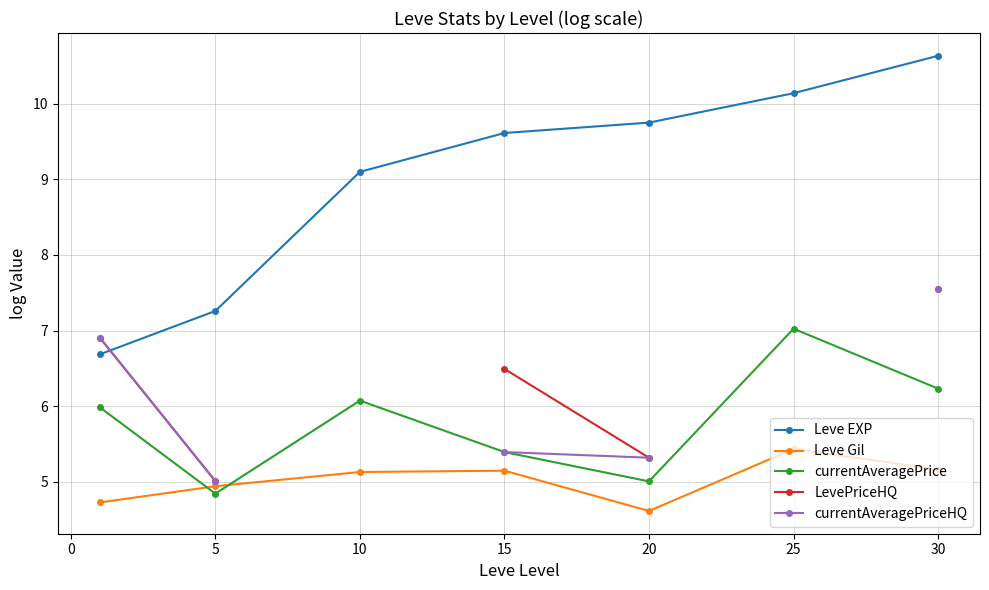

Which category has the highest value in the Leve EXP series?

30